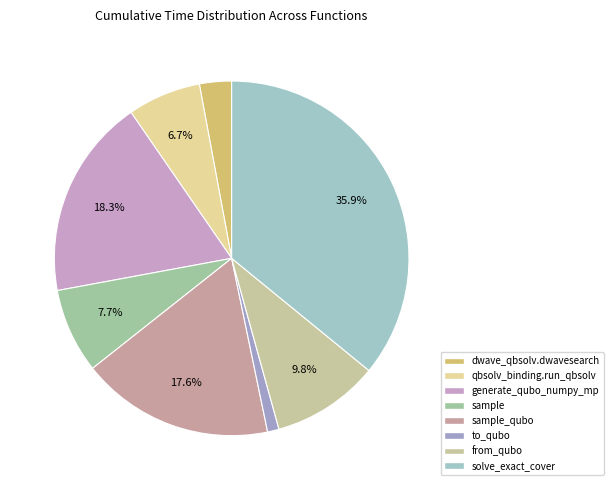

Which slice is the smallest?

to_qubo